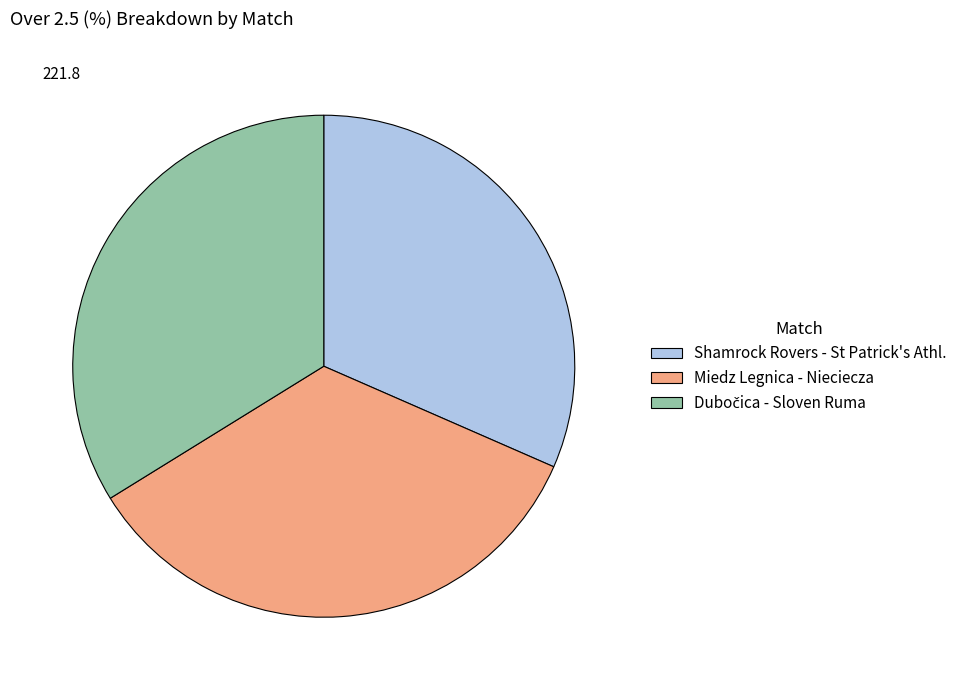

Is there any slice that represents more than half of the pie?

No